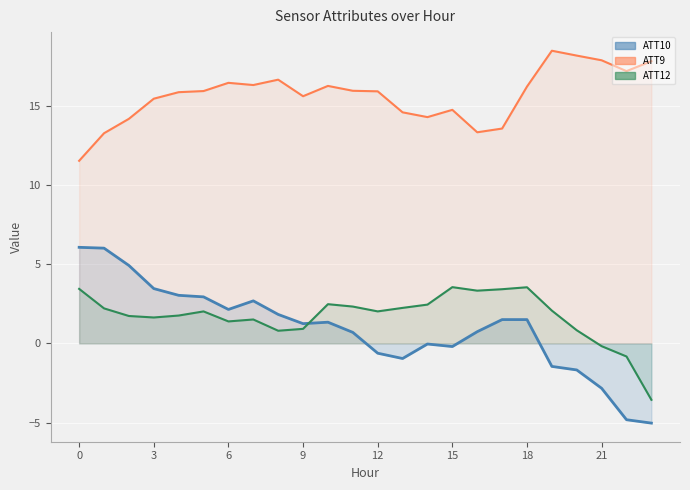

What is the maximum value shown in the chart?

18.5